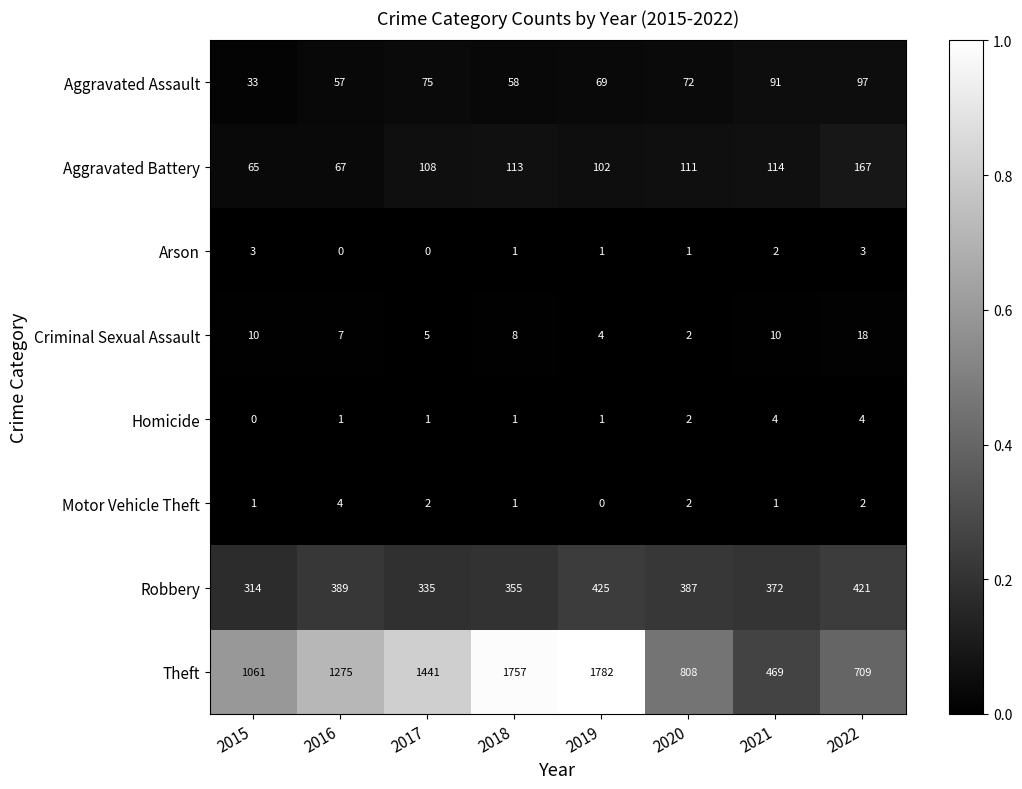

At which category is the sum across all series the highest?

2019